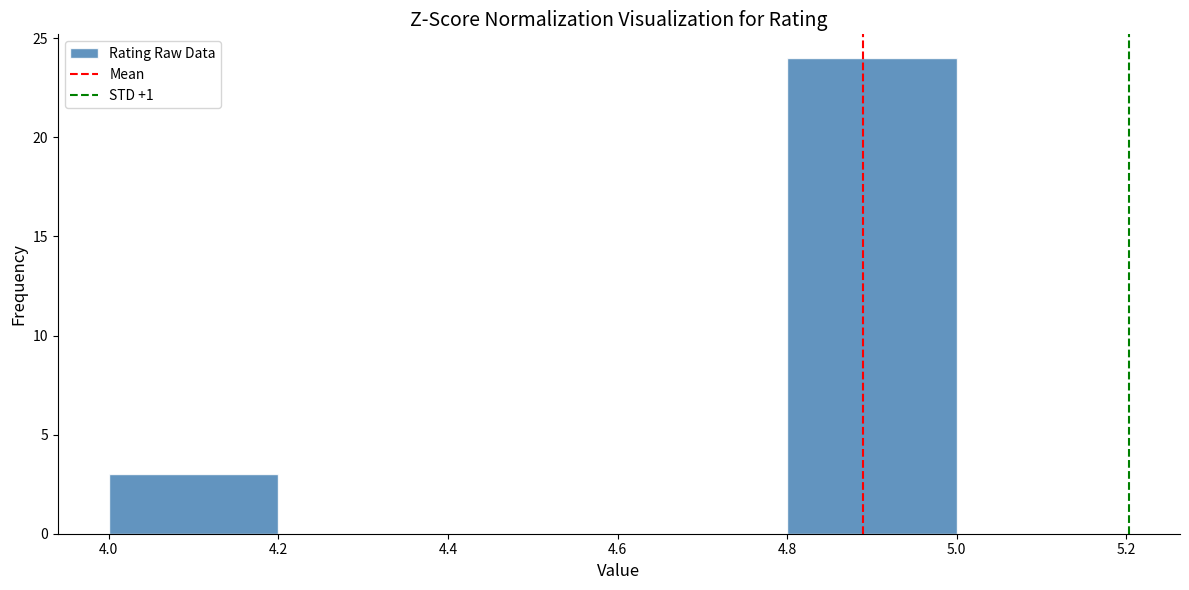

Over which range of the x-axis is the bar tallest?

4.8 to 5.0